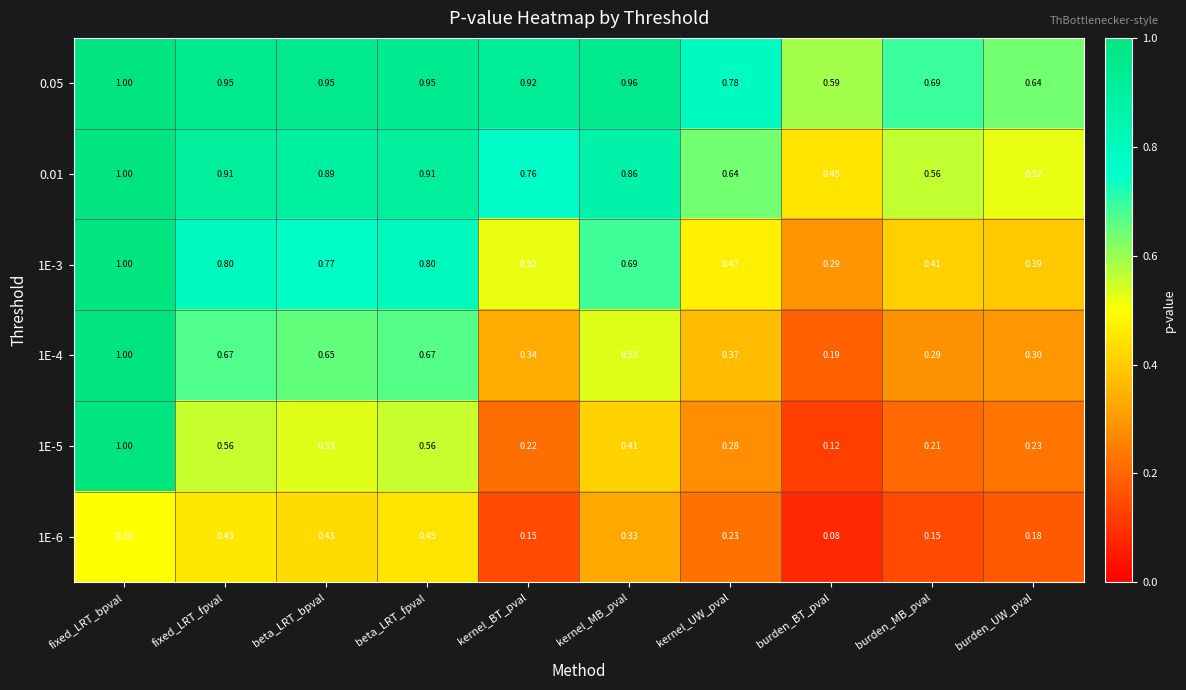

Is the value of 0.05 at beta_LRT_fpval greater than the value of 0.01 at burden_MB_pval?

Yes